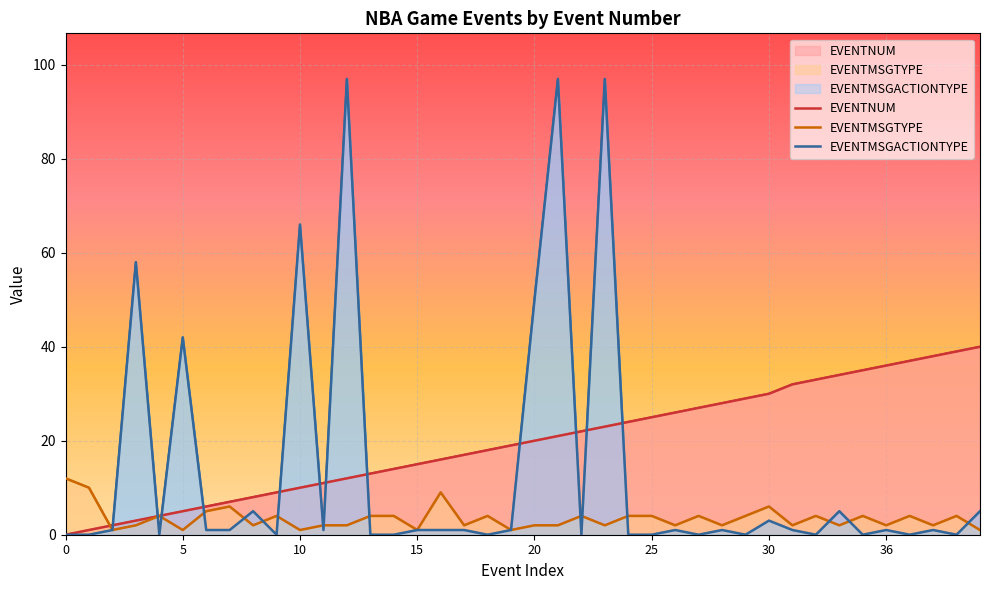

List the series in order of their overall mean, highest first.

EVENTNUM, EVENTMSGACTIONTYPE, EVENTMSGTYPE